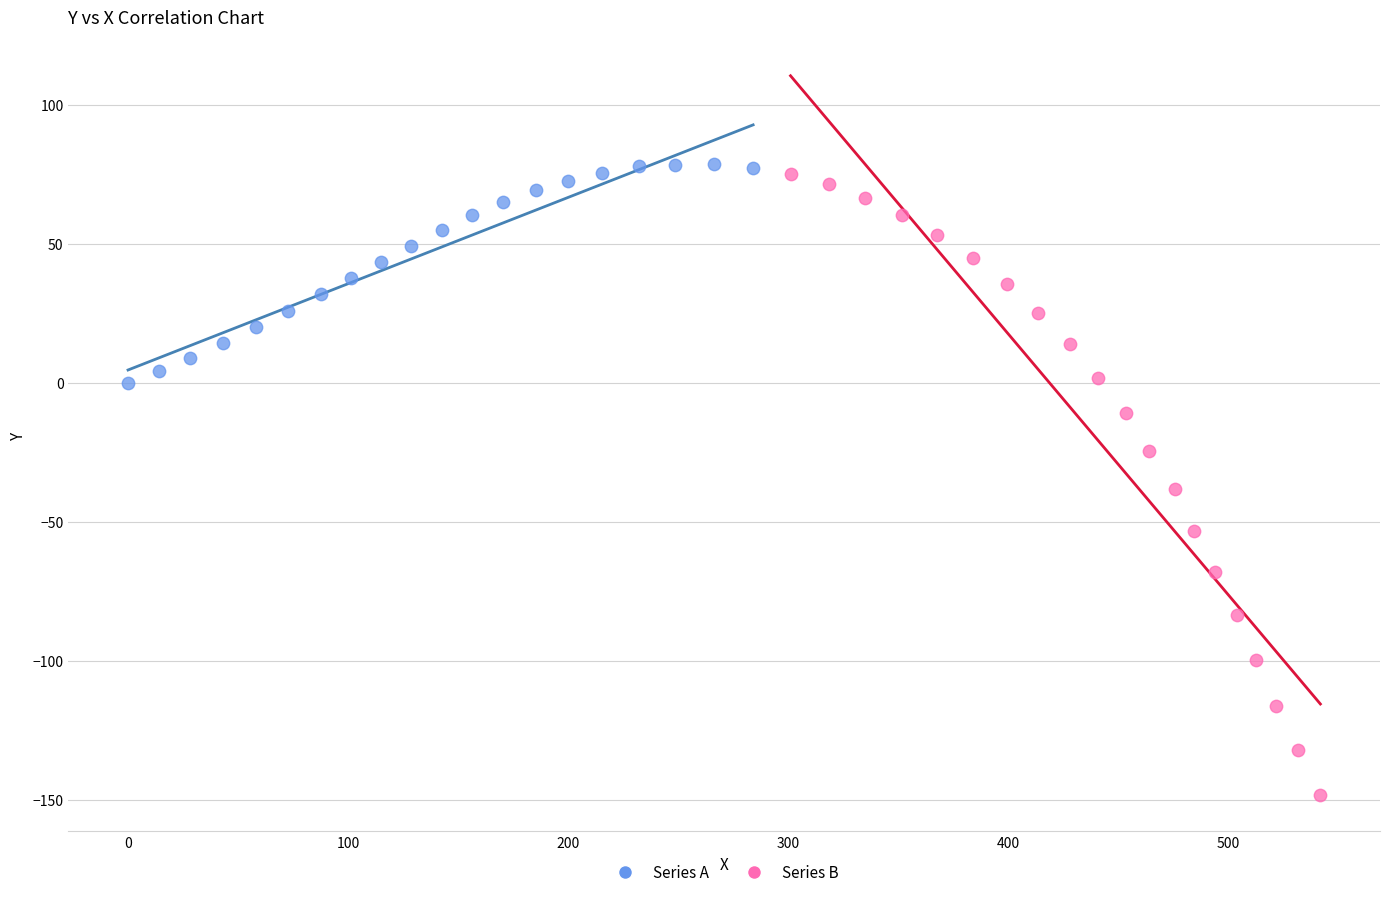

What are all the series names shown in the legend?

Series A, Series B